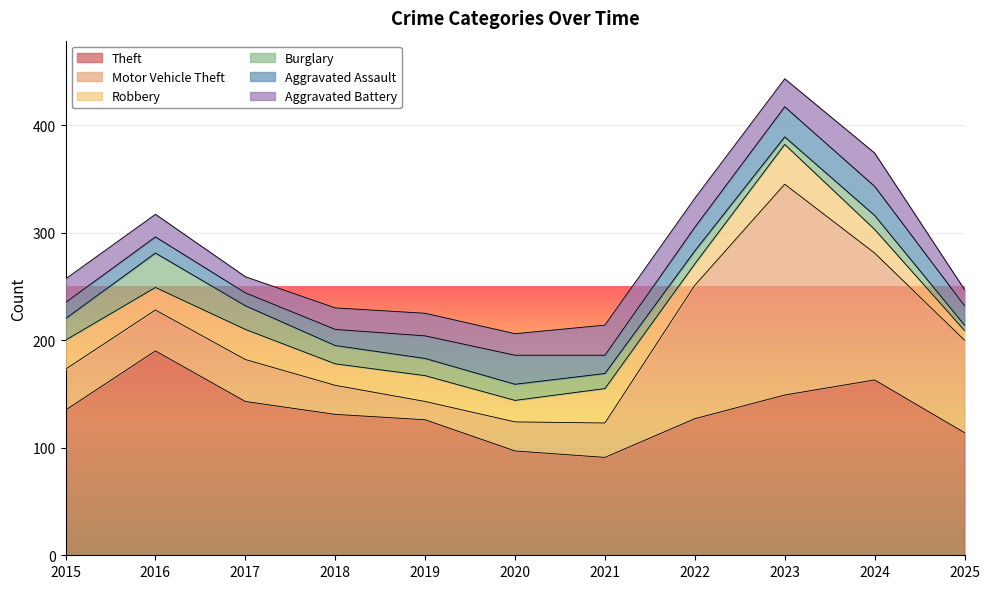

At which label does Robbery reach its minimum?

2025